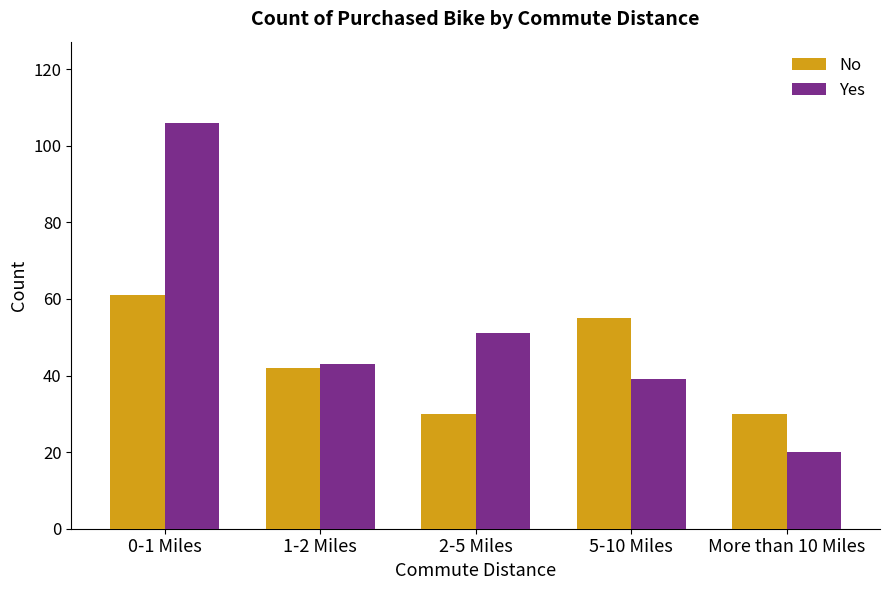

True or false: No has a value of 30 at 2-5 Miles.

True